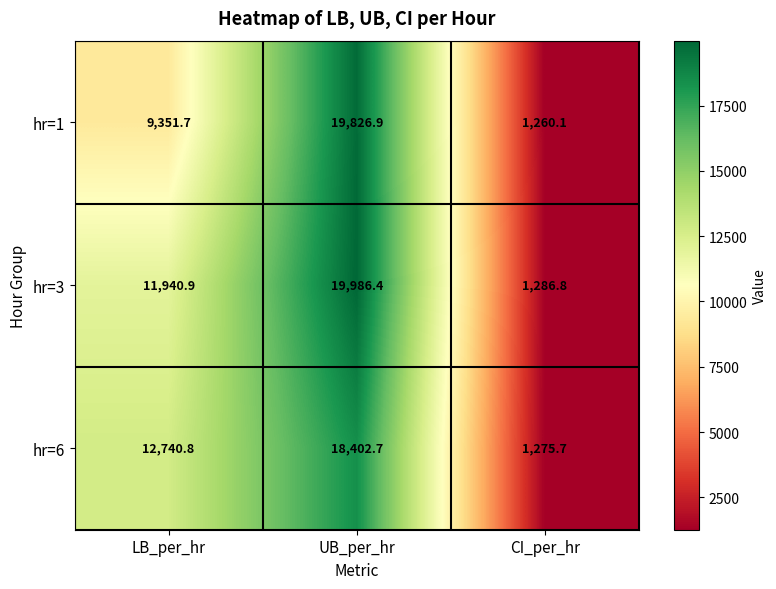

Which category has the lowest value across all series?

CI_per_hr